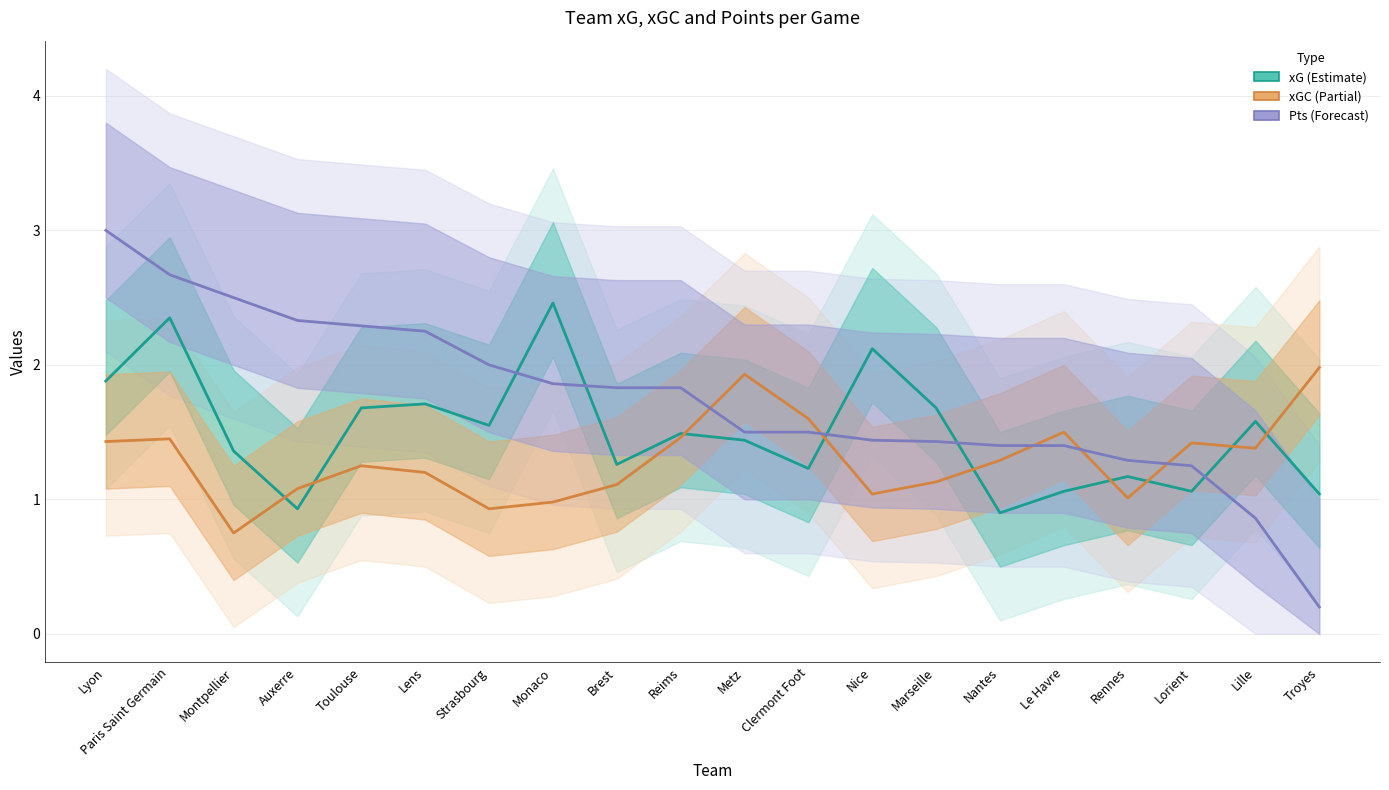

The value of xG at Marseille is 2.6. True or false?

False